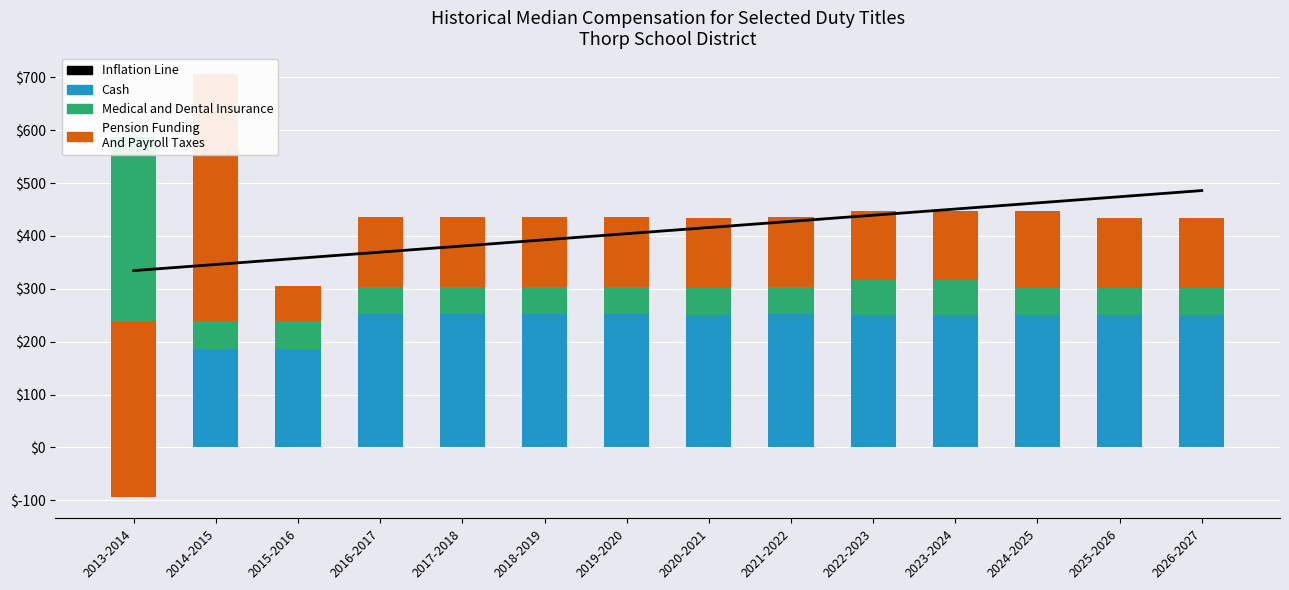

What is the difference between the maximum and minimum values in the Pension Funding
And Payroll Taxes series?

800.0